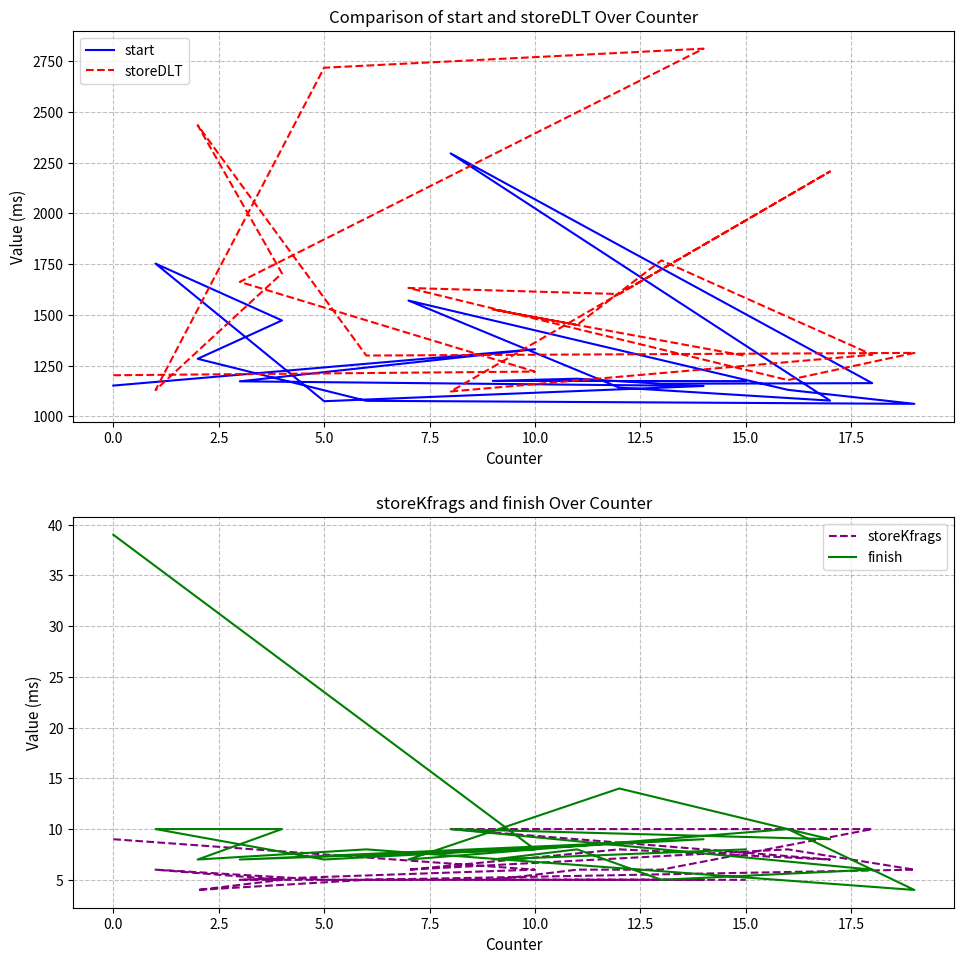

At which category is the sum across all series the highest?

5.0